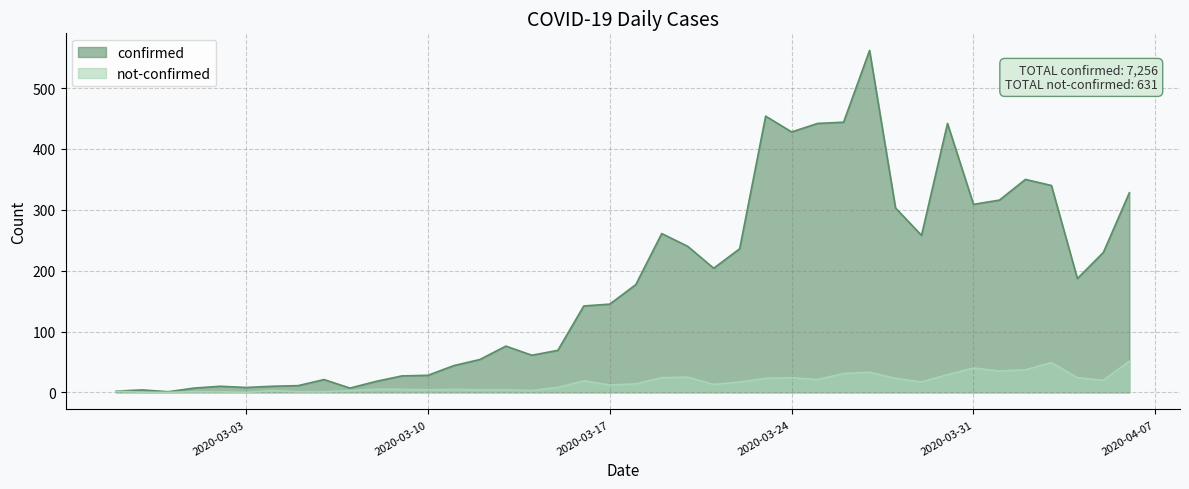

What is the value of the not-confirmed point at the 17th from the left?

3